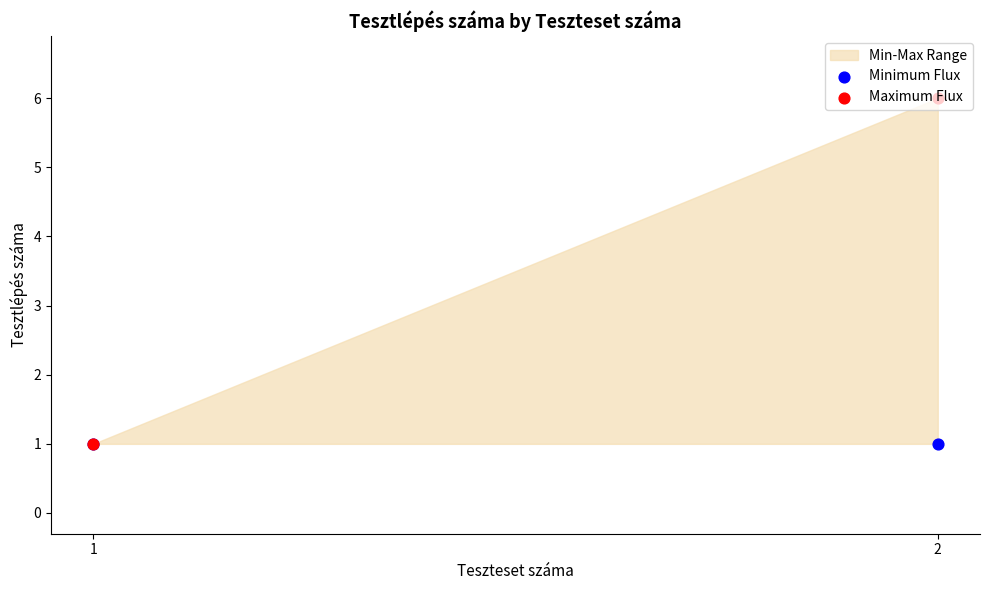

Is the value of Maximum Flux at 2 greater than the value of Minimum Flux at 1?

Yes